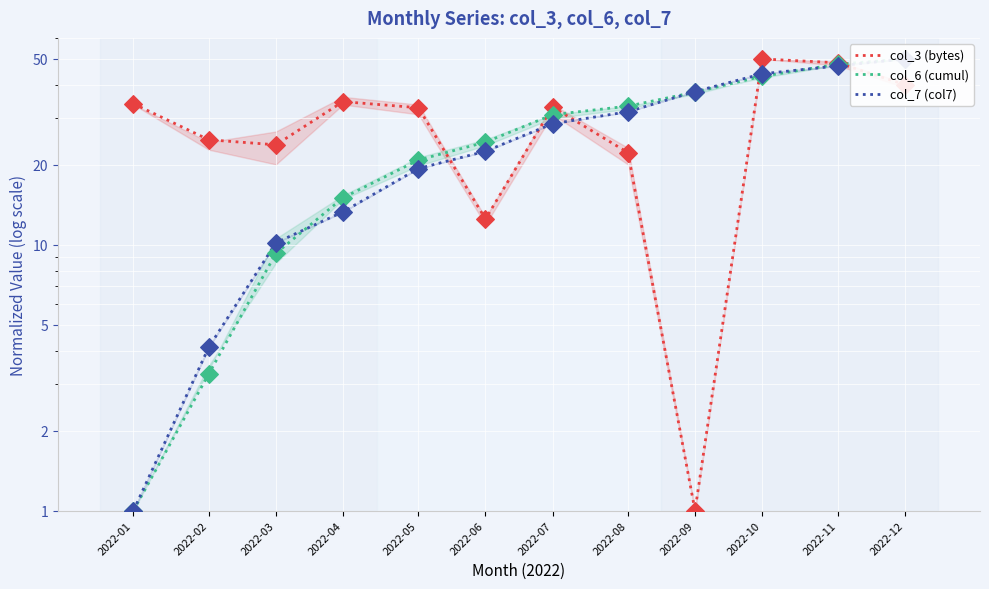

Which series has the widest spread of Y values?

col_3 (bytes)